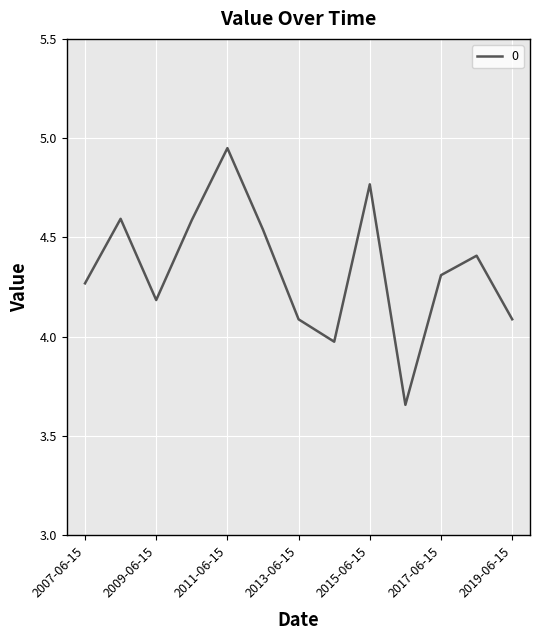

What is the difference between the maximum and minimum values?

1.3